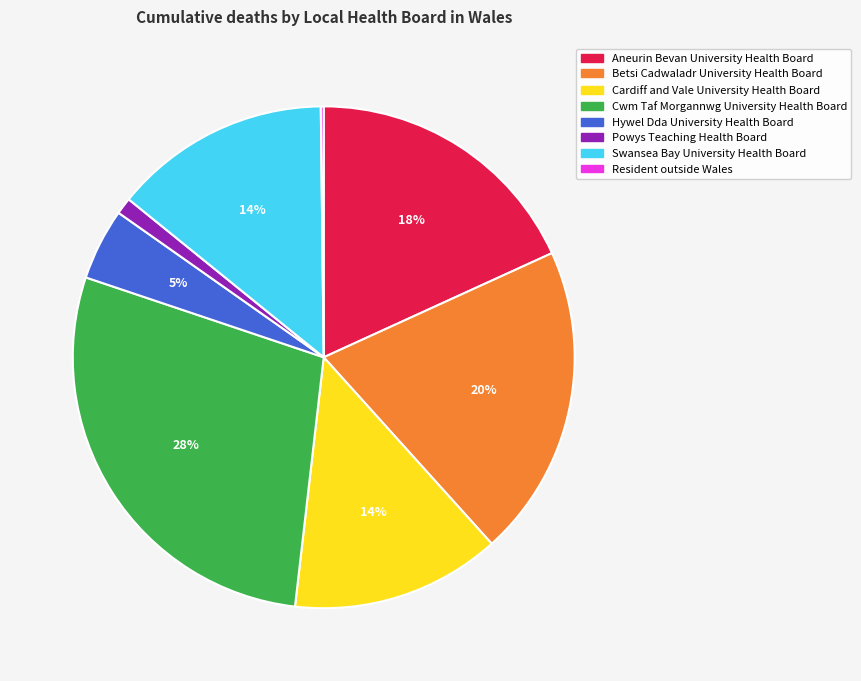

Between Aneurin Bevan University Health Board and Cardiff and Vale University Health Board, which is larger?

Aneurin Bevan University Health Board